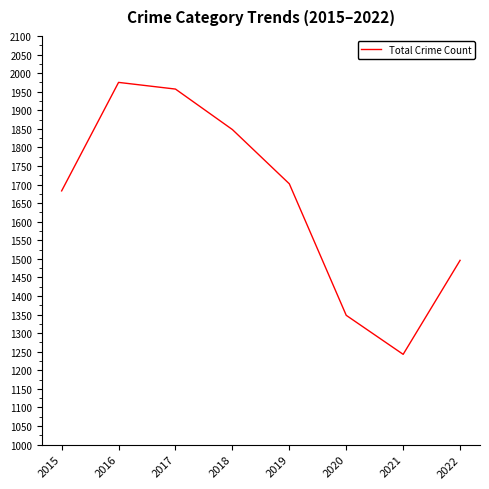

Where is the first local minimum?

2021